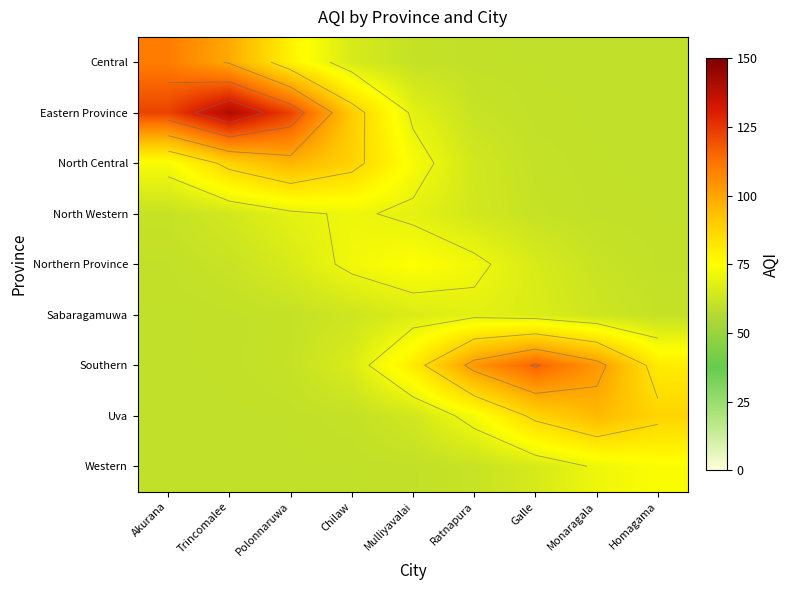

What is the average value of the Western series?

63.5